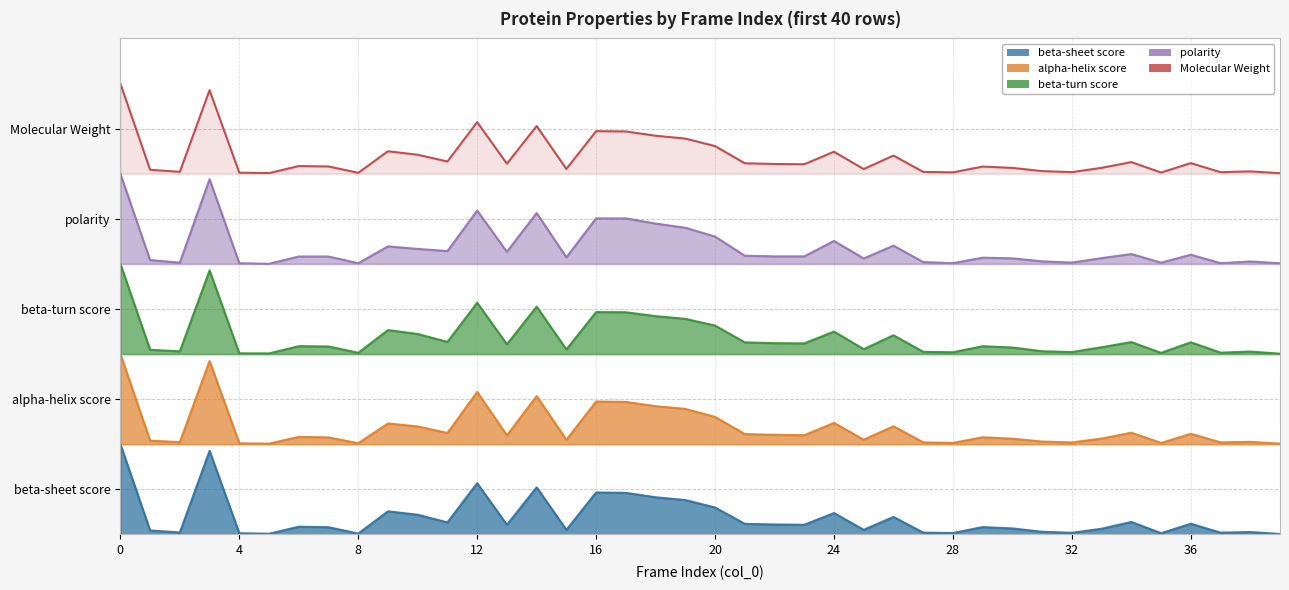

What is the difference between the highest and lowest values at 2?

4.0